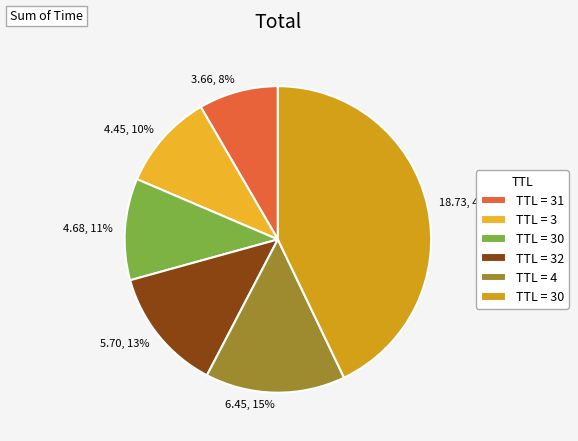

Does any single category account for the majority?

No